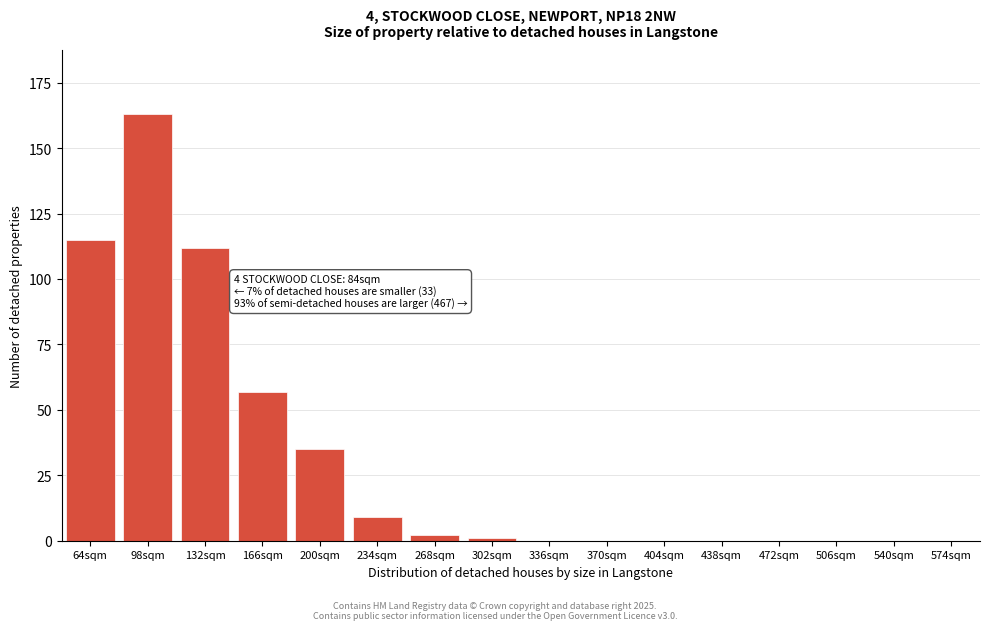

Reading left to right, extract all data points from this chart.

64sqm=115	98sqm=163	132sqm=112	166sqm=57	200sqm=35	234sqm=9	268sqm=2	302sqm=1	336sqm=0	370sqm=0	404sqm=0	438sqm=0	472sqm=0	506sqm=0	540sqm=0	574sqm=0